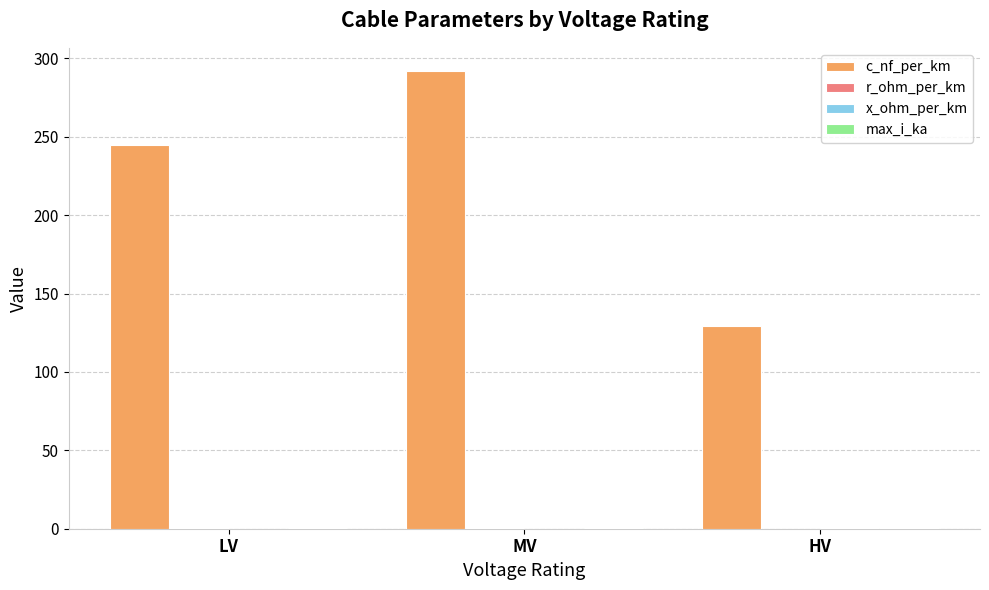

Which series changed the most between LV and MV?

c_nf_per_km